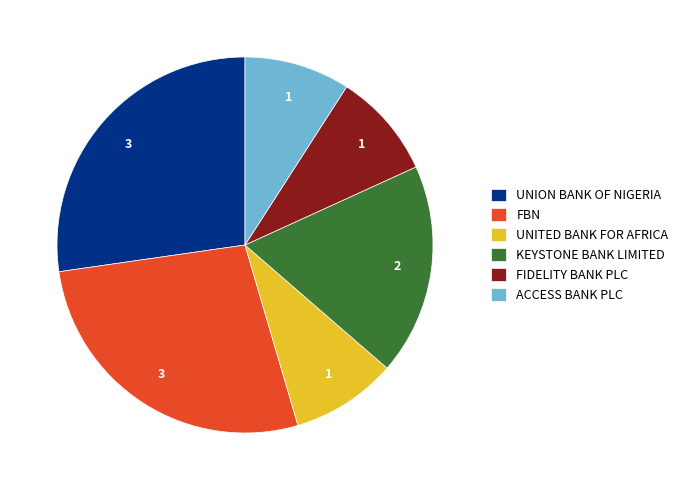

Between FBN and UNITED BANK FOR AFRICA, which is larger?

FBN